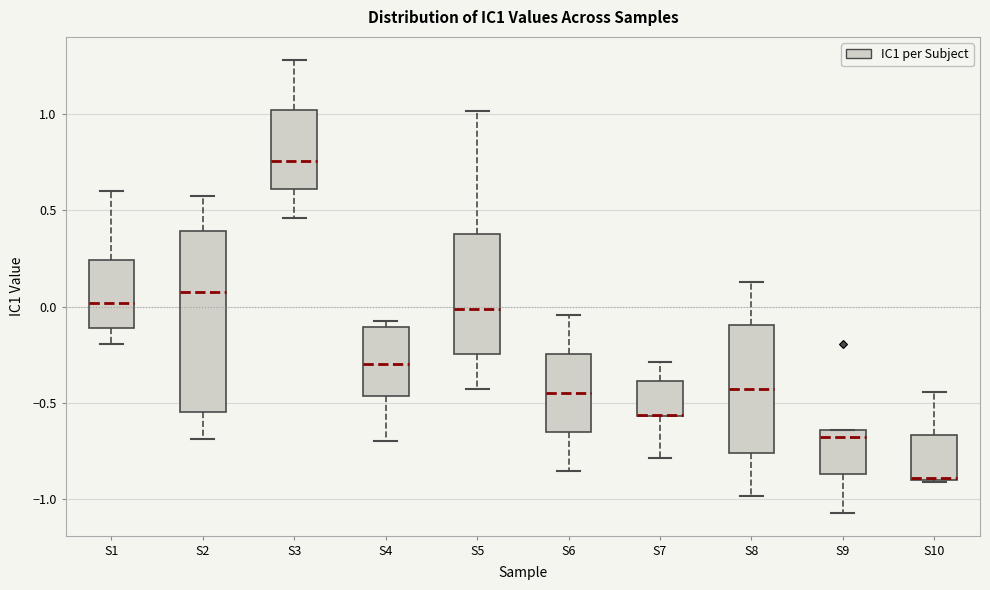

Where does the median line of the box for S2 sit on the y-axis? The values are not printed on the chart, so give them approximately, as read against the axis.

0.10